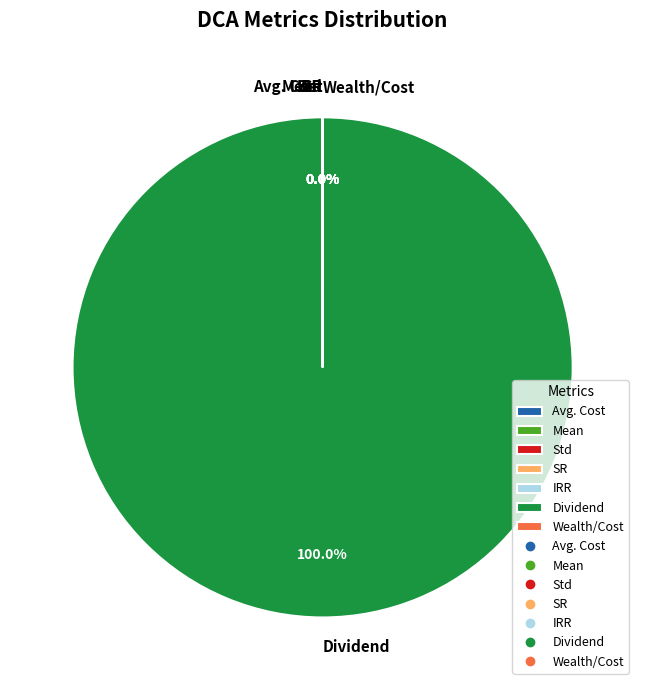

What is the largest slice in the pie chart?

Dividend